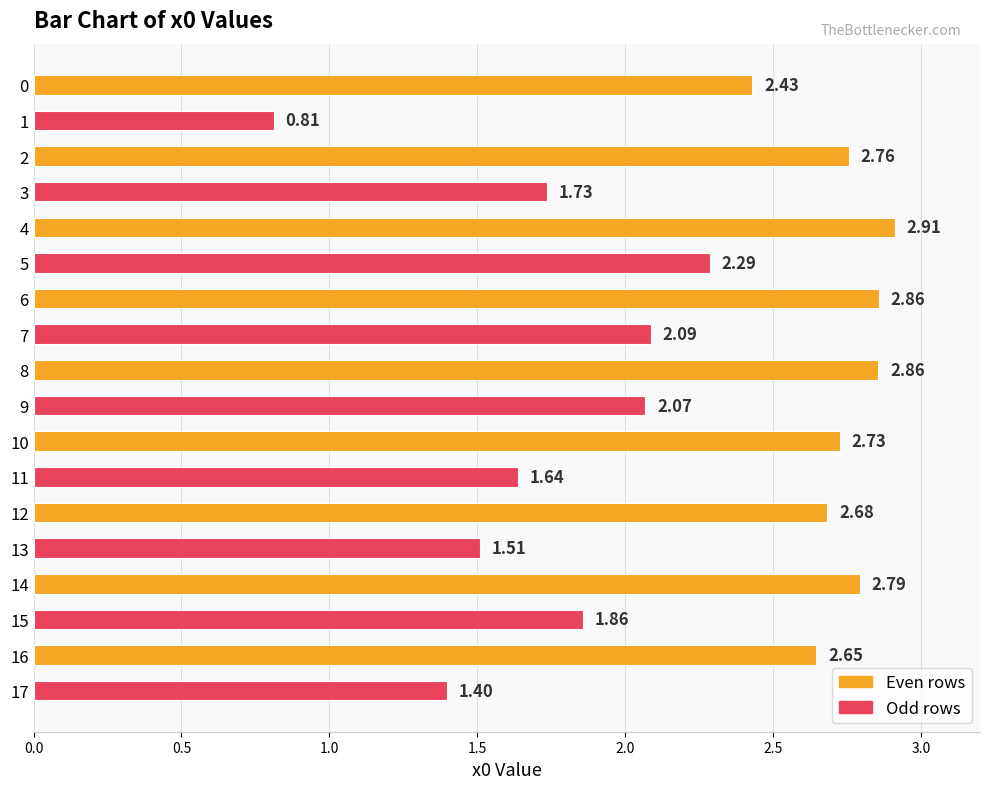

What is the change in value from 1 to 13?

+0.7